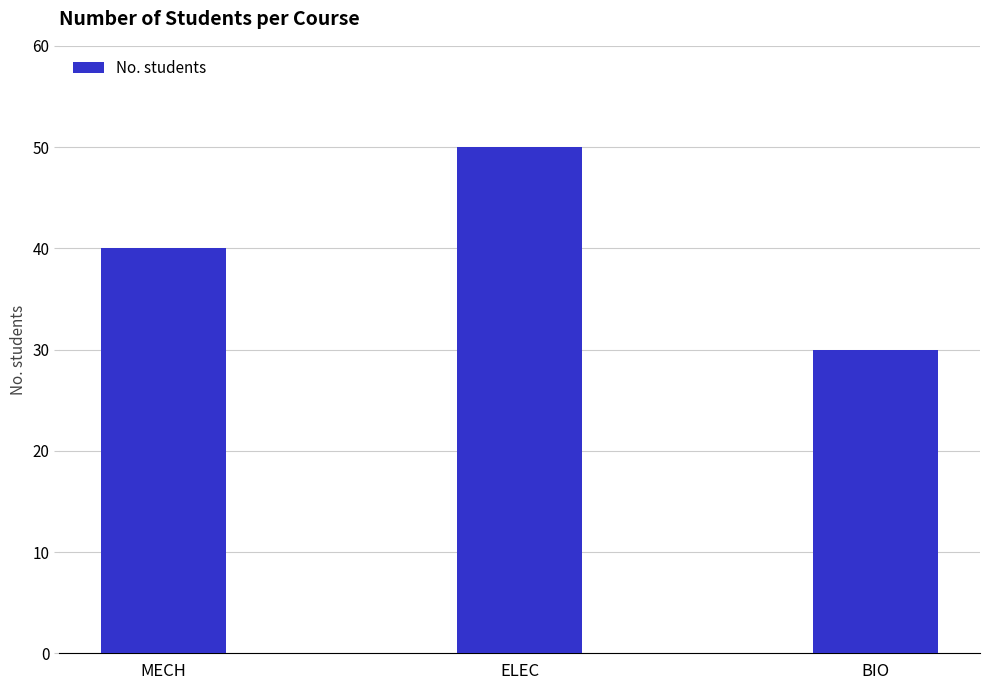

What is the average value?

40